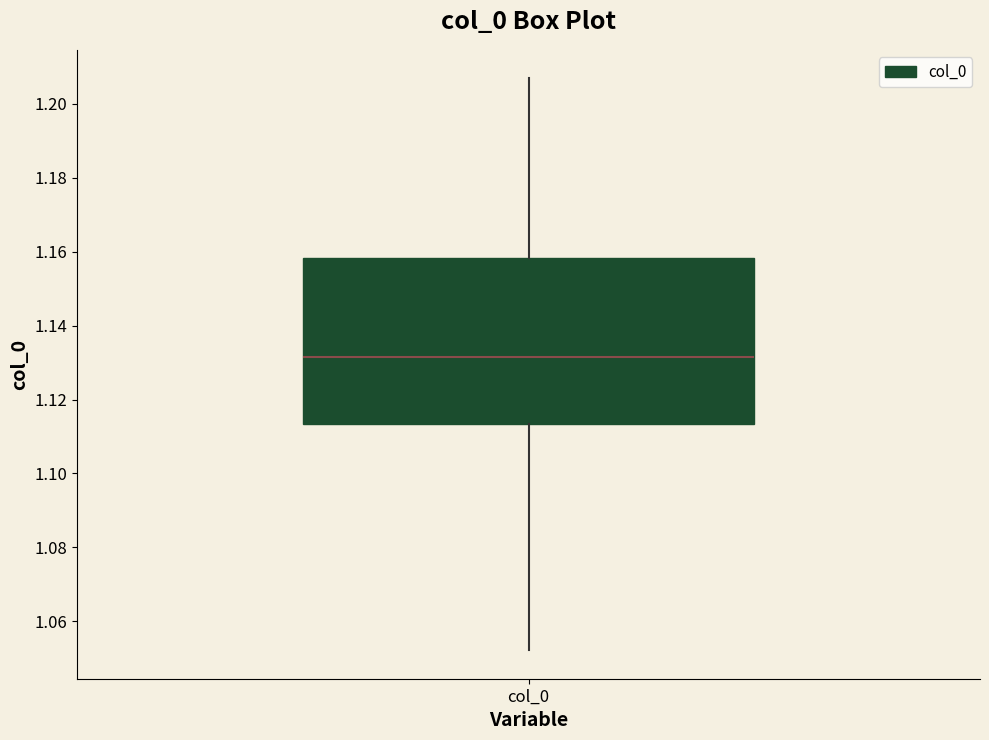

Transcribe this box plot: give where the median line is, the range the box spans, and where the two whiskers end, as read against the y-axis. The values are not printed on the chart, so give them approximately, as read against the axis.

median 1.132, box 1.114 to 1.158, whiskers 1.052 to 1.206